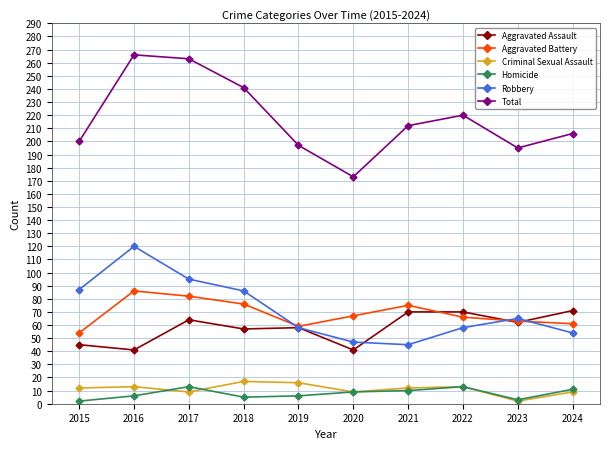

What is the sum of all Aggravated Assault values?

579